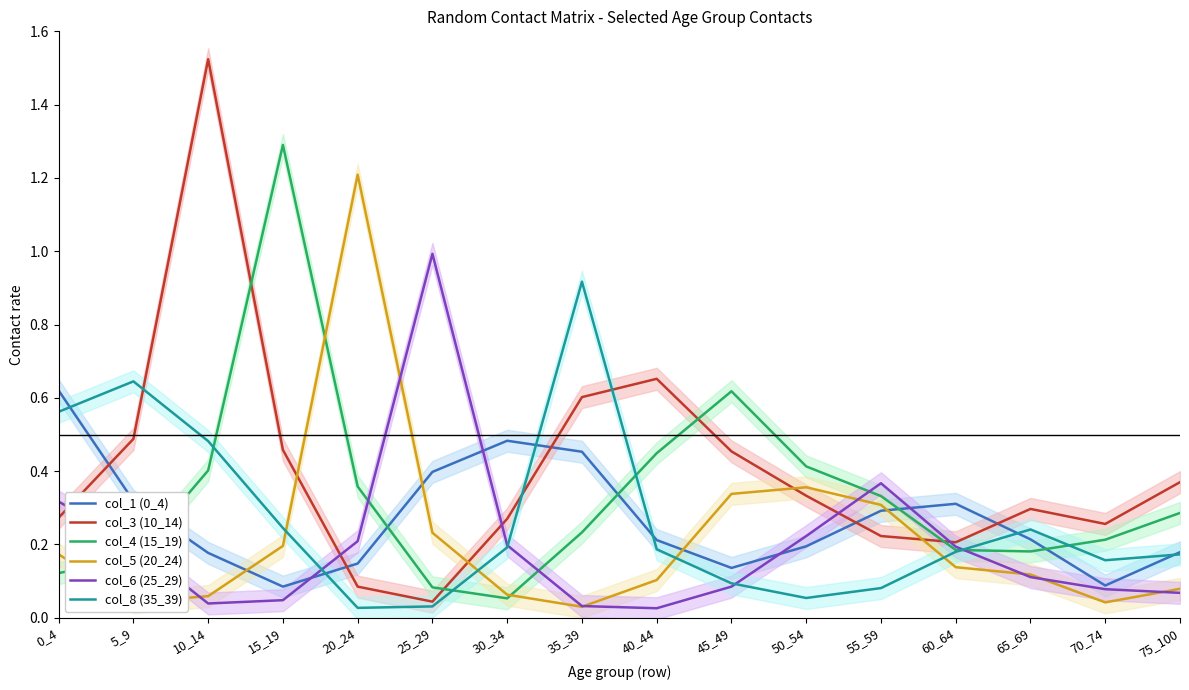

List the series in order of their peak value, lowest first.

col_1 (0_4), col_8 (35_39), col_6 (25_29), col_5 (20_24), col_4 (15_19), col_3 (10_14)